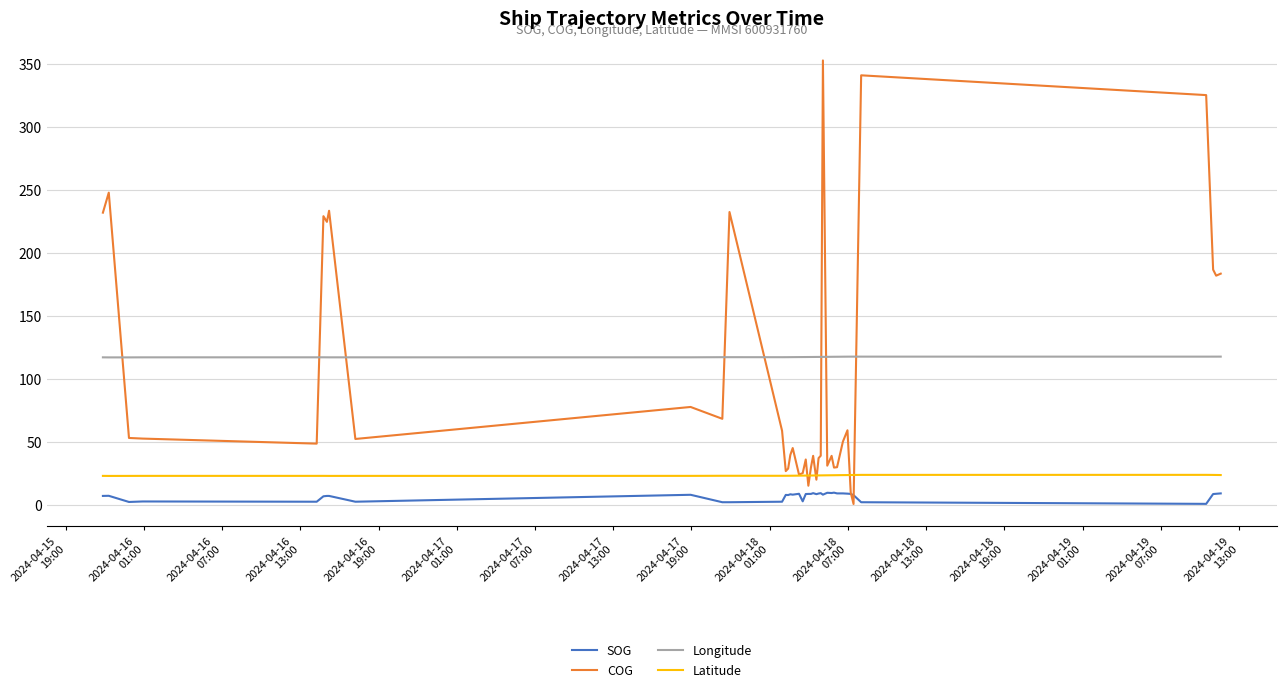

What is the maximum value shown in the chart?

352.8